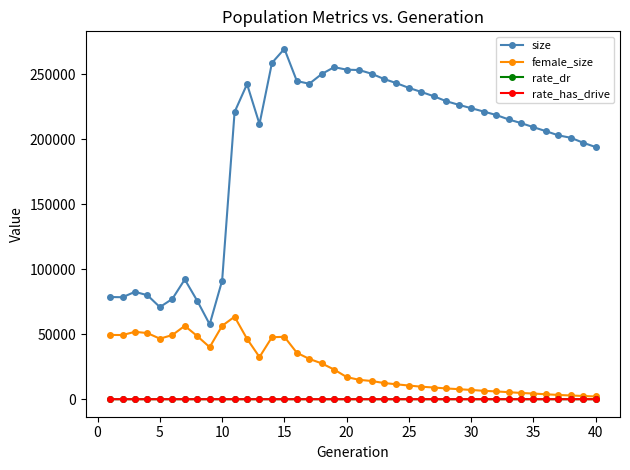

How many data points in female_size are less than 17033?

20